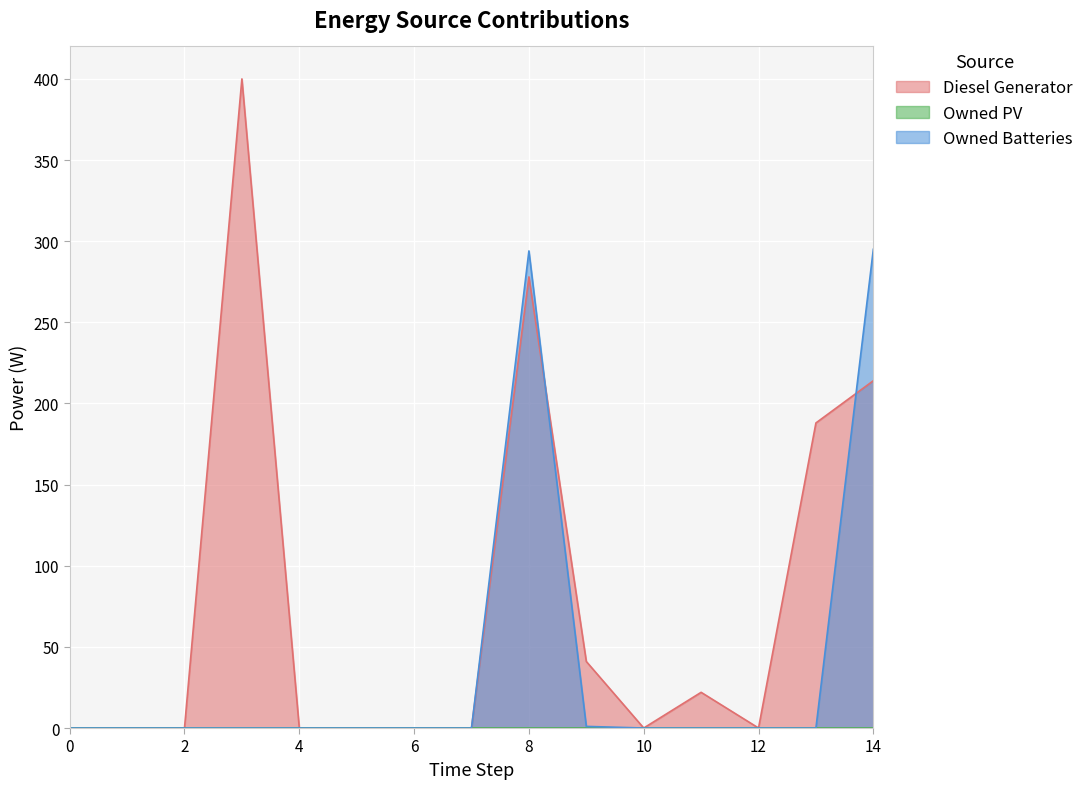

List the series in order of their peak value, highest first.

Diesel Generator, Owned Batteries